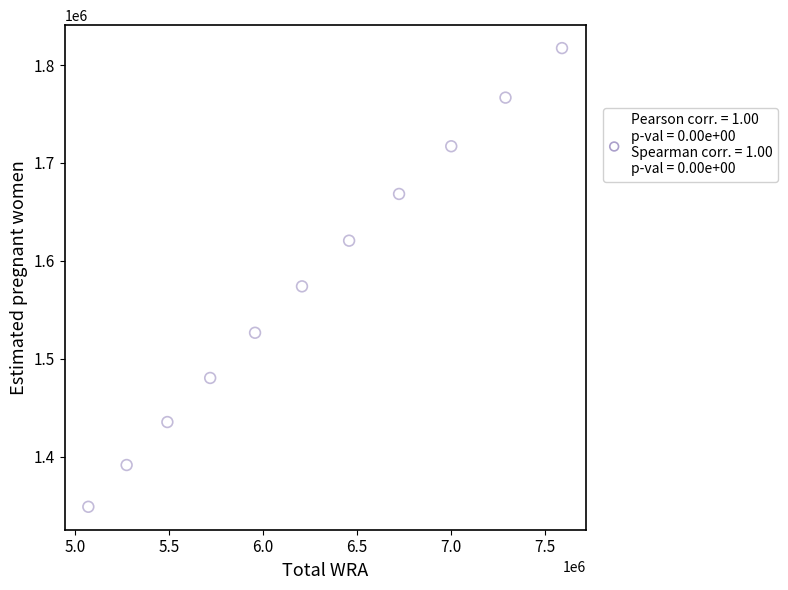

What Y value in the scatter plot is closest to 1583019?

1573915.0